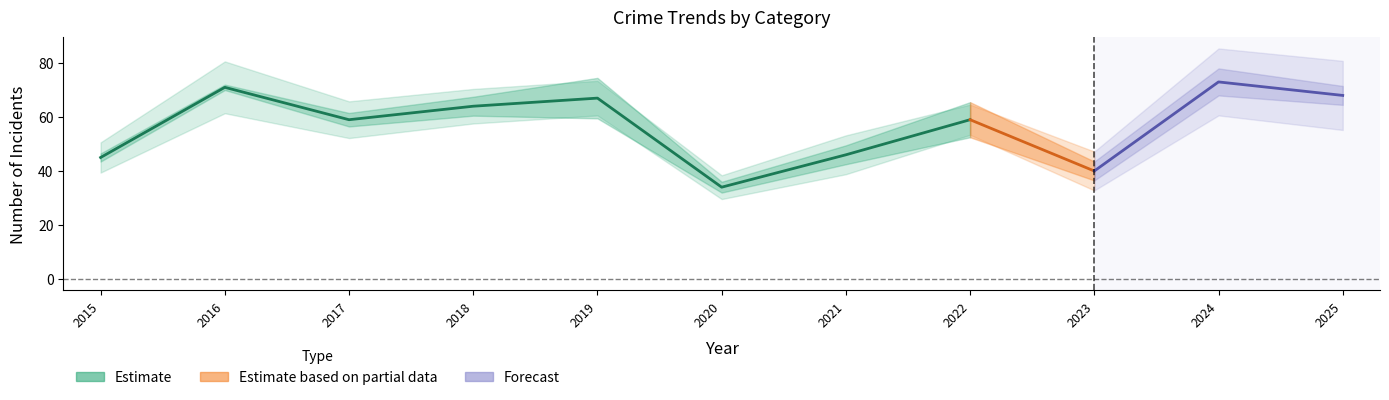

What is the greatest value displayed?

73